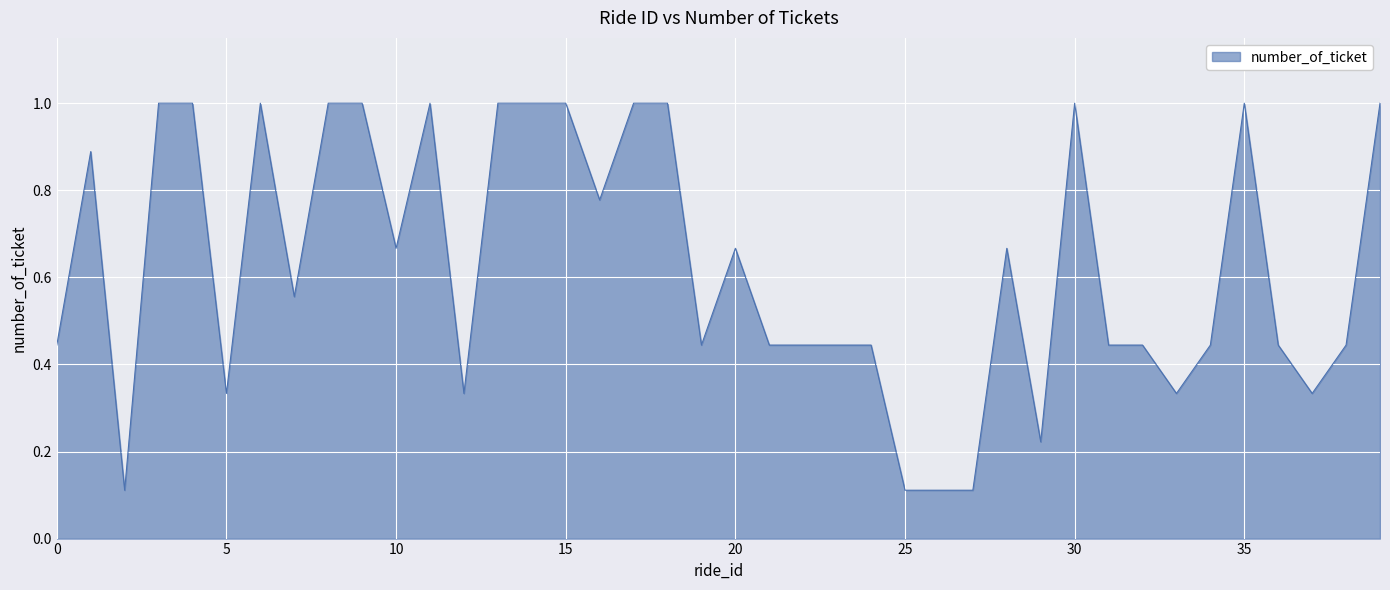

What is the difference between the maximum and minimum values?

0.9